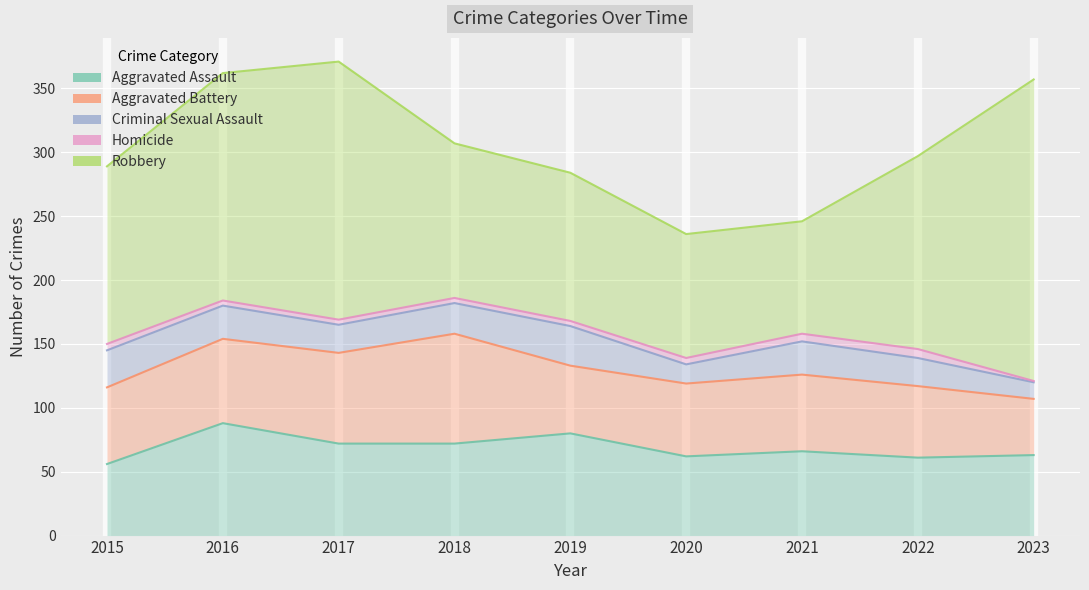

True or false: Homicide and Aggravated Assault intersect in this chart.

False